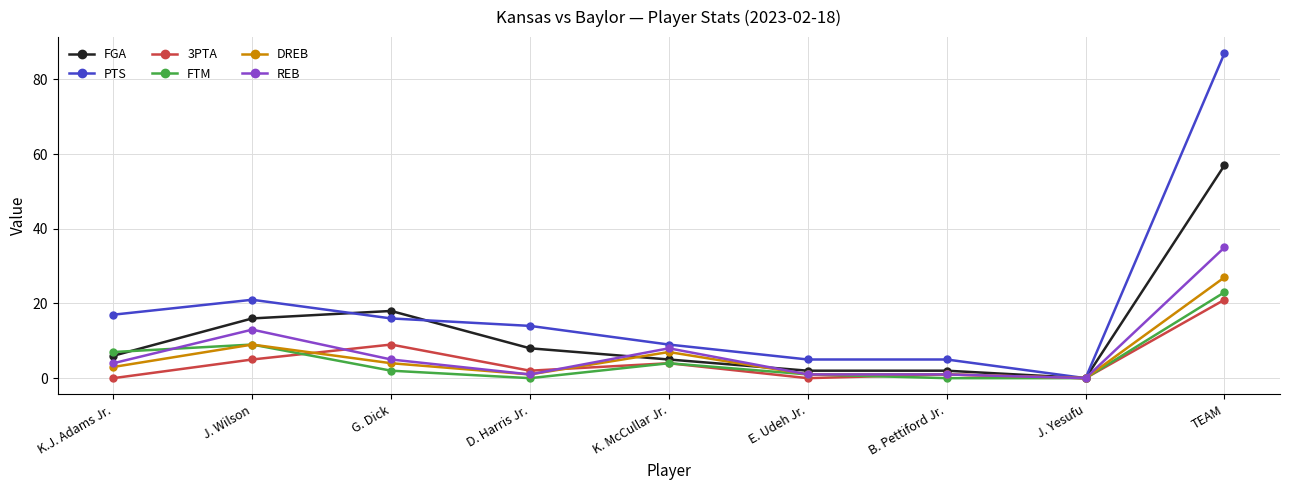

What is the label of the 7th point from the right?

G. Dick